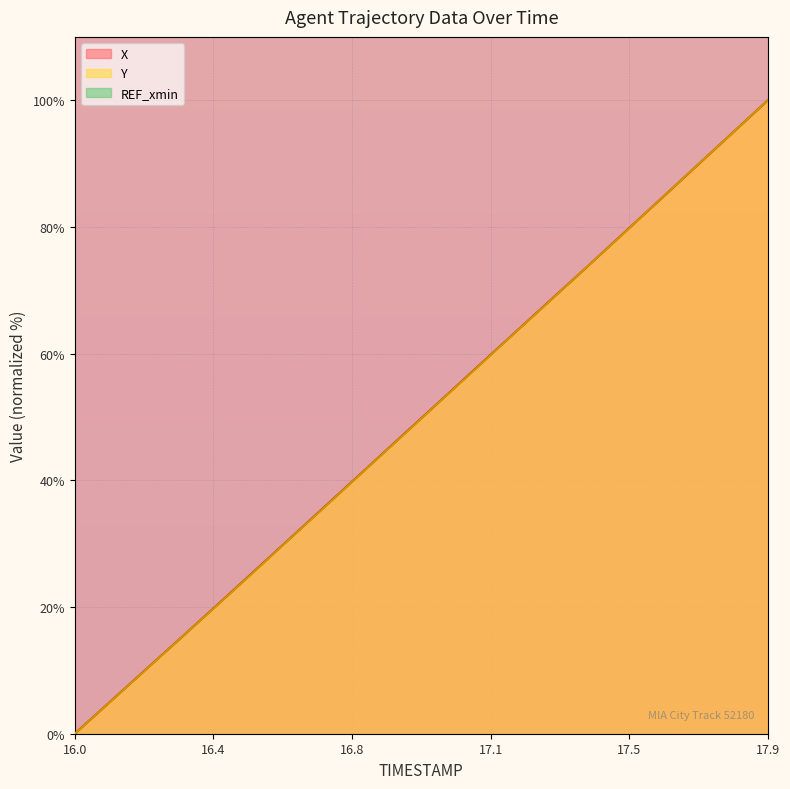

Rank the categories by Y value from highest to lowest.

17.9, 17.8, 17.7, 17.6, 17.5, 17.4, 17.3, 17.2, 17.1, 17.0, 16.9, 16.8, 16.7, 16.6, 16.5, 16.4, 16.3, 16.2, 16.1, 16.0